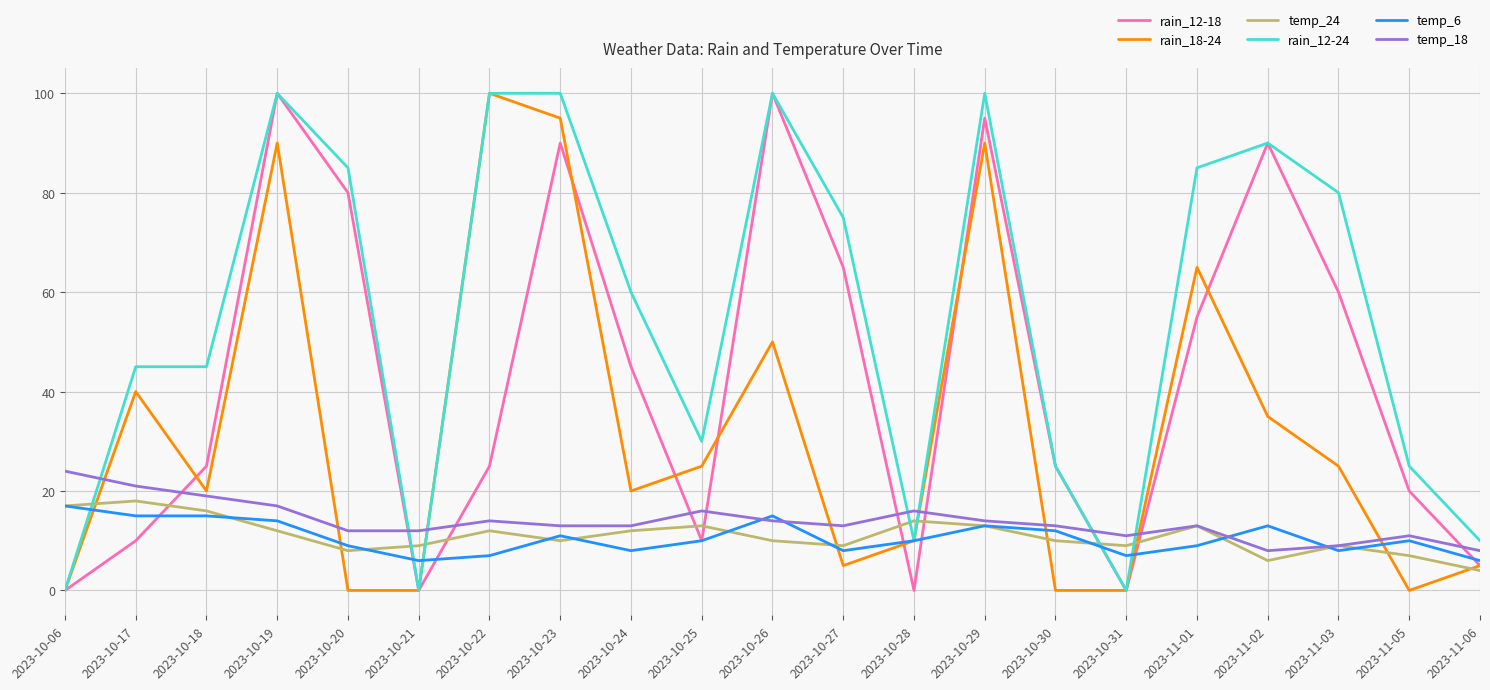

What is the spread (max minus min) of values at 2023-10-20?

85